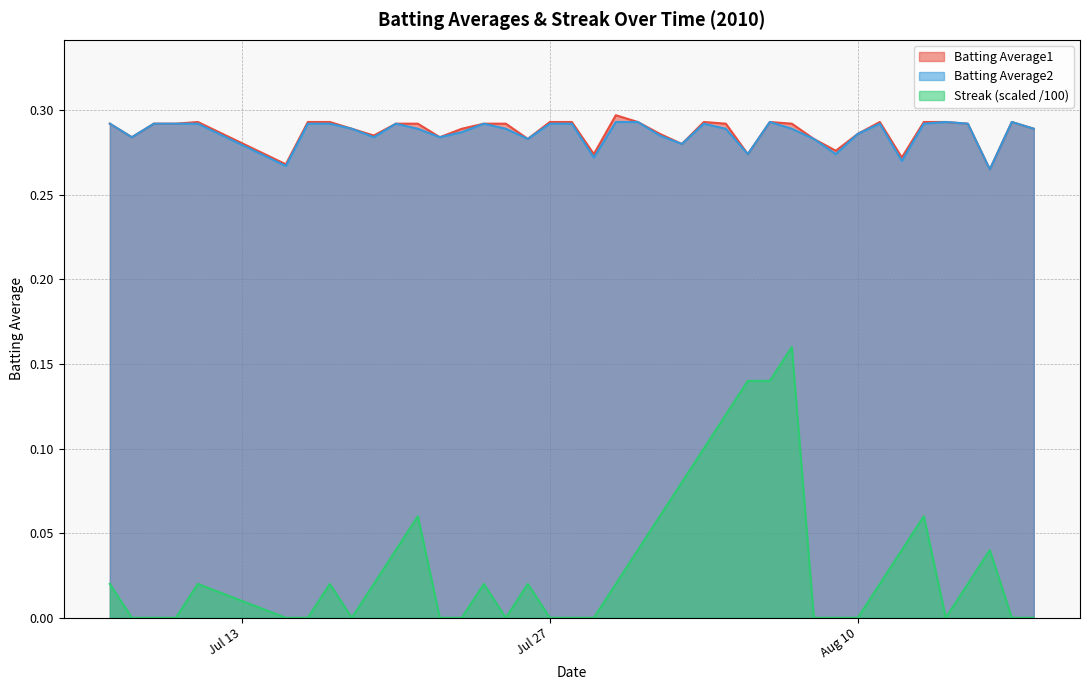

Reading left to right, list all the values displayed in this chart.

Batting Average1: 0.3	0.3	0.3	0.3	0.3	0.3	0.3	0.3	0.3	0.3	0.3	0.3	0.3	0.3	0.3	0.3	0.3	0.3	0.3	0.3	0.3	0.3	0.3	0.3	0.3	0.3	0.3	0.3	0.3	0.3	0.3	0.3	0.3	0.3	0.3	0.3	0.3	0.3	0.3	0.3
Batting Average2: 0.3	0.3	0.3	0.3	0.3	0.3	0.3	0.3	0.3	0.3	0.3	0.3	0.3	0.3	0.3	0.3	0.3	0.3	0.3	0.3	0.3	0.3	0.3	0.3	0.3	0.3	0.3	0.3	0.3	0.3	0.3	0.3	0.3	0.3	0.3	0.3	0.3	0.3	0.3	0.3
Streak: 0.0	0.0	0.0	0.0	0.0	0.0	0.0	0.0	0.0	0.0	0.0	0.1	0.0	0.0	0.0	0.0	0.0	0.0	0.0	0.0	0.0	0.0	0.1	0.1	0.1	0.1	0.1	0.1	0.2	0.0	0.0	0.0	0.0	0.0	0.1	0.0	0.0	0.0	0.0	0.0